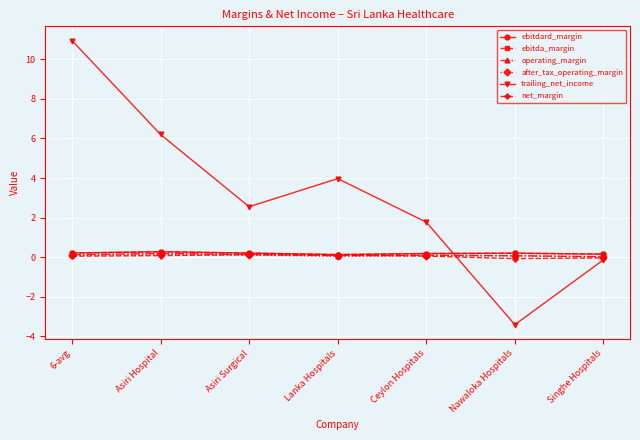

Does the chart have visible grid lines?

Yes